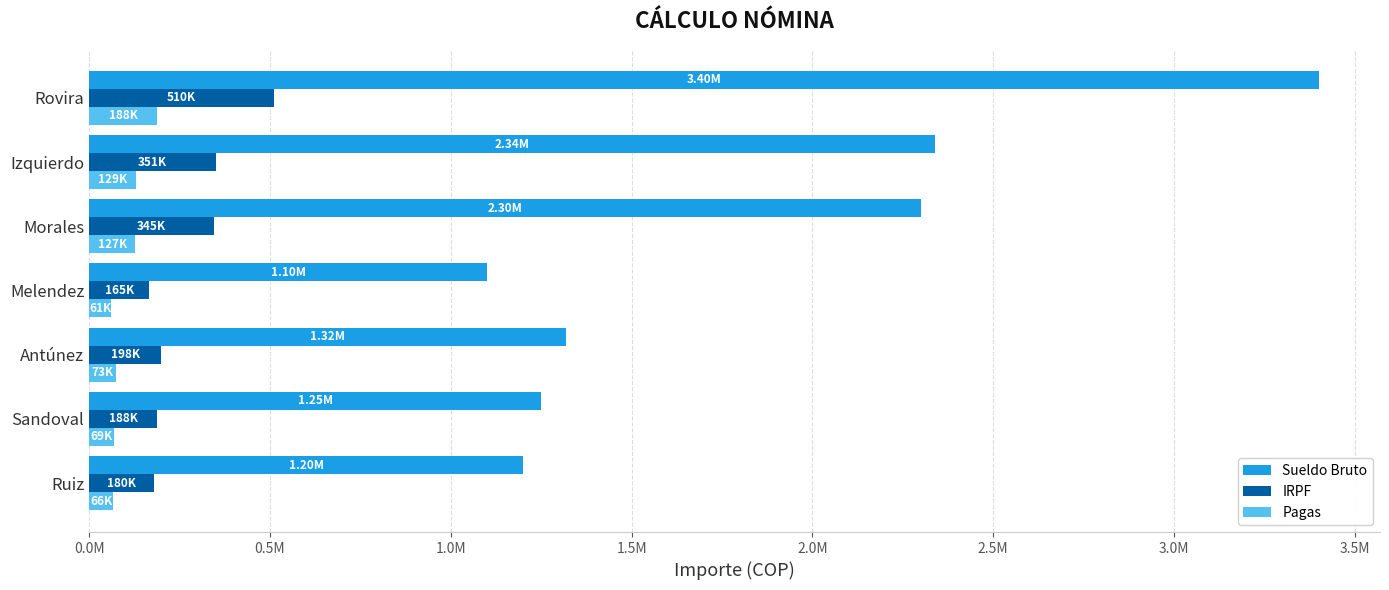

What are all the series names shown in the legend?

Sueldo Bruto, IRPF, Pagas